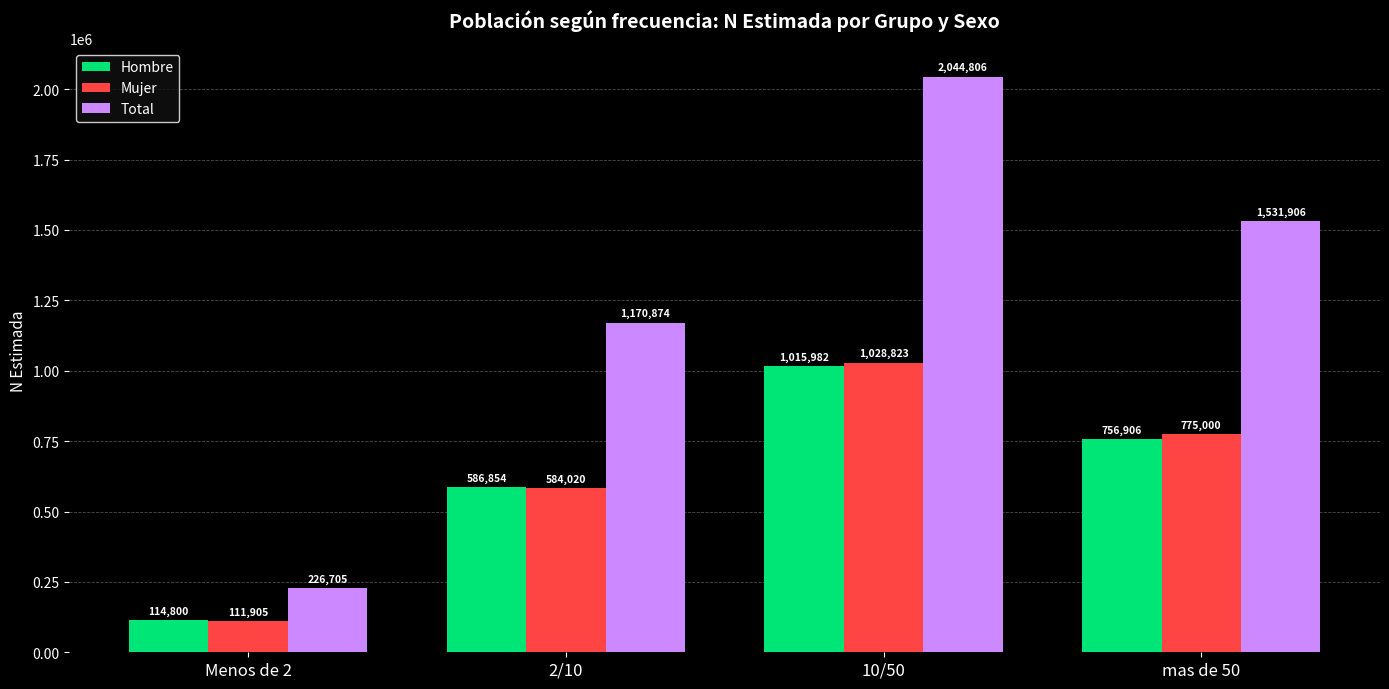

How many data points in Mujer are less than 775000?

2